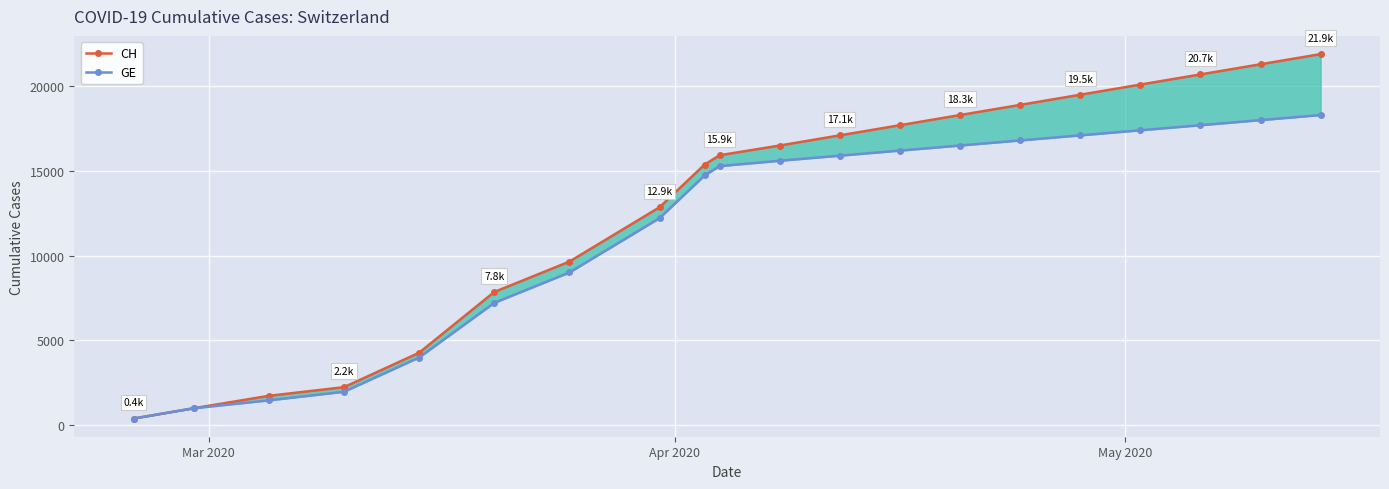

True or false: CH and GE cross at least once.

False